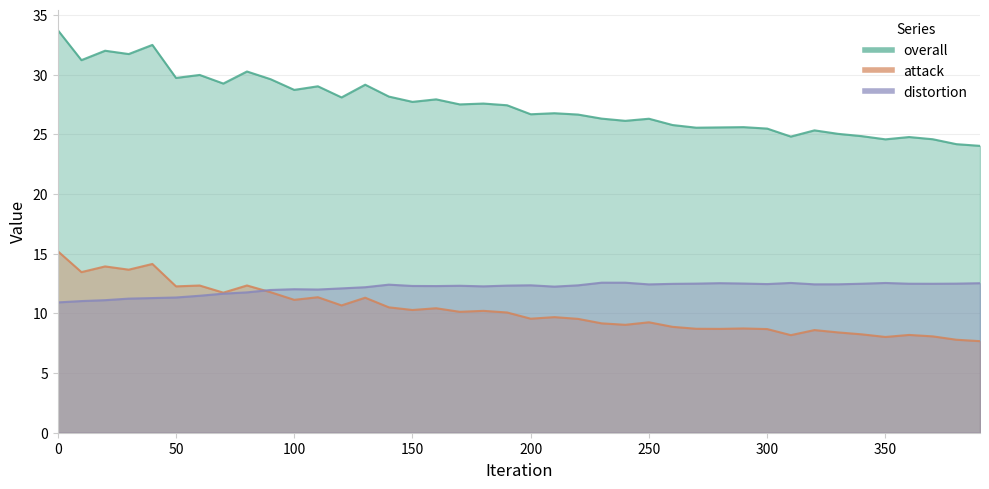

What is the average value of the overall series?

27.5